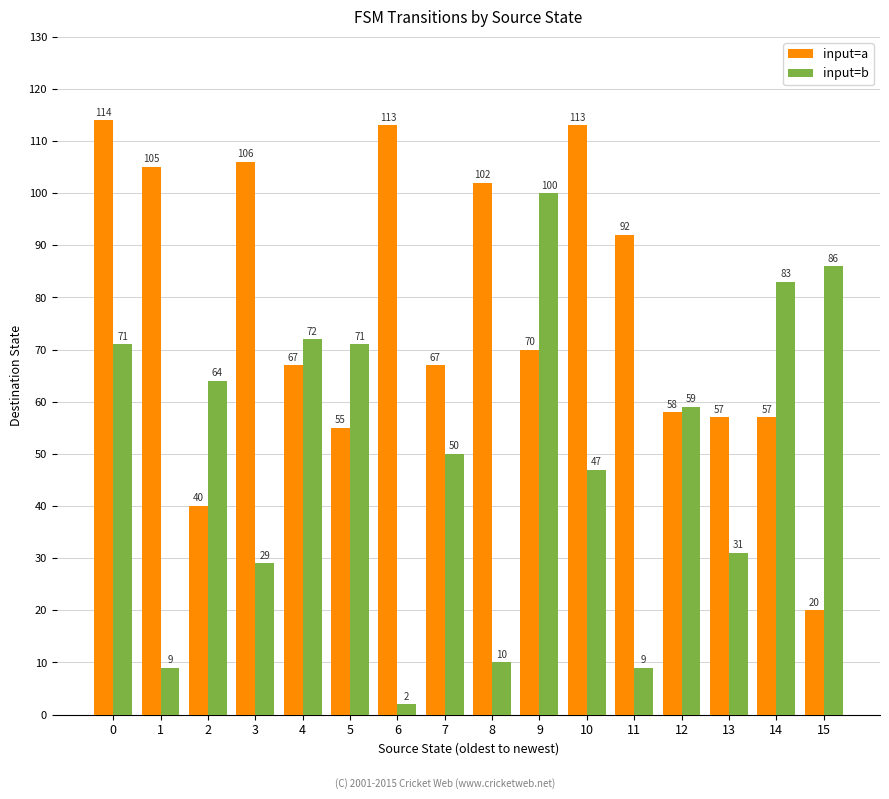

What is the value of the input=b bar at the 9th from the left?

10